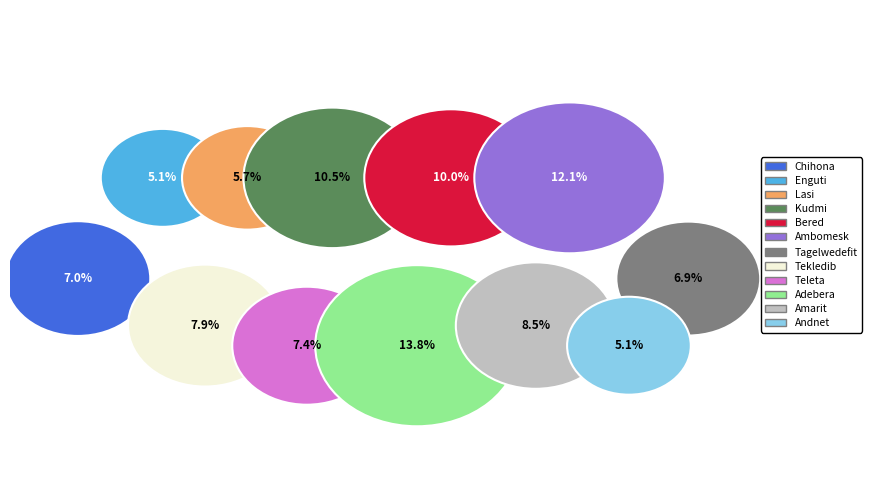

To the nearest percent, what percentage of the pie is 4?

10%